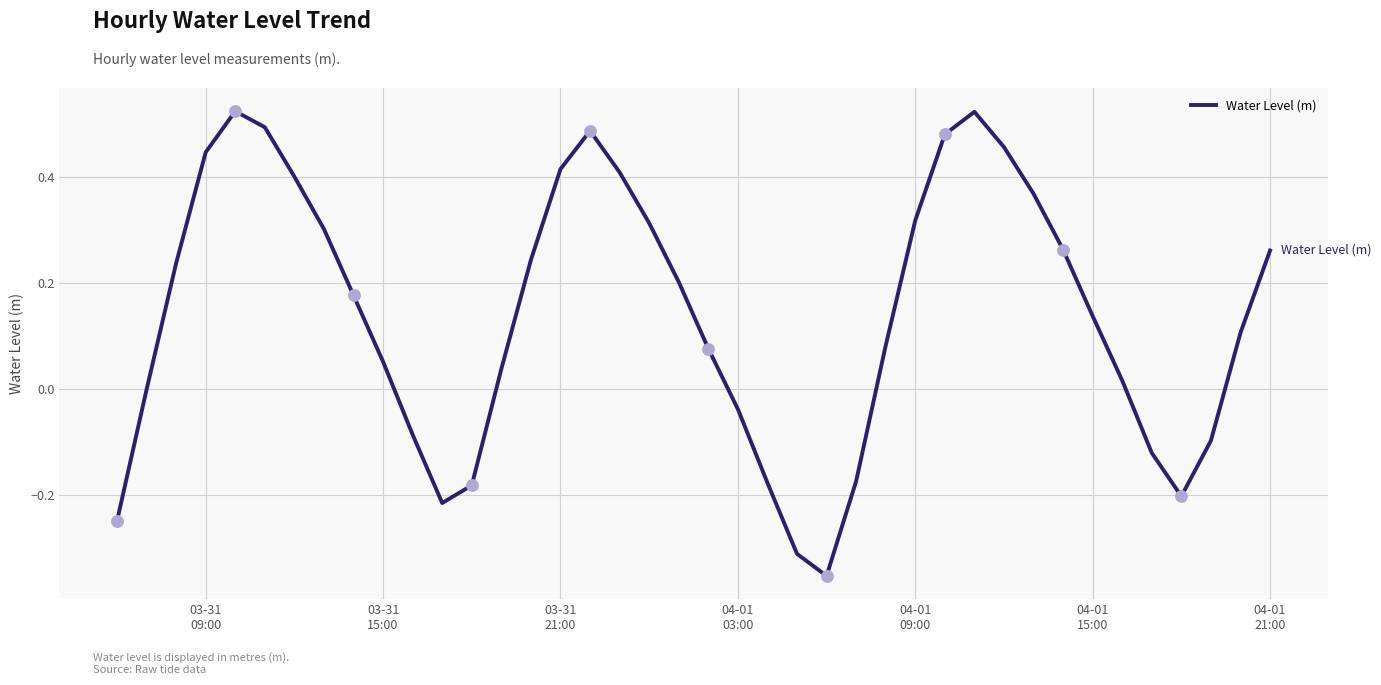

What is the difference between the maximum and minimum values?

0.9